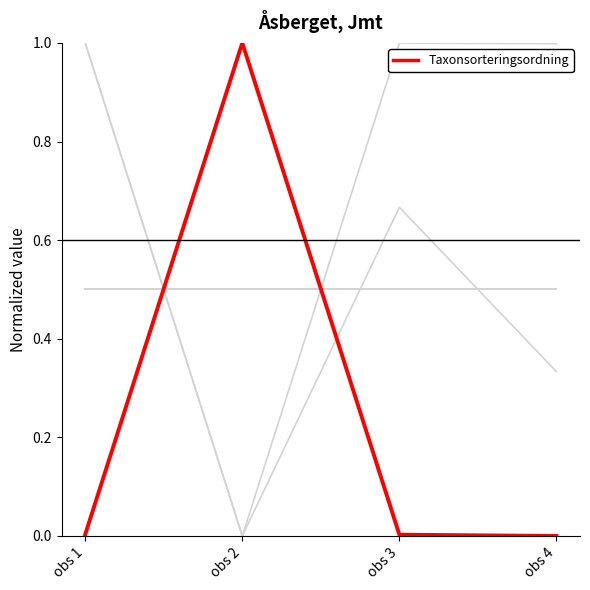

Does the chart have visible grid lines?

No